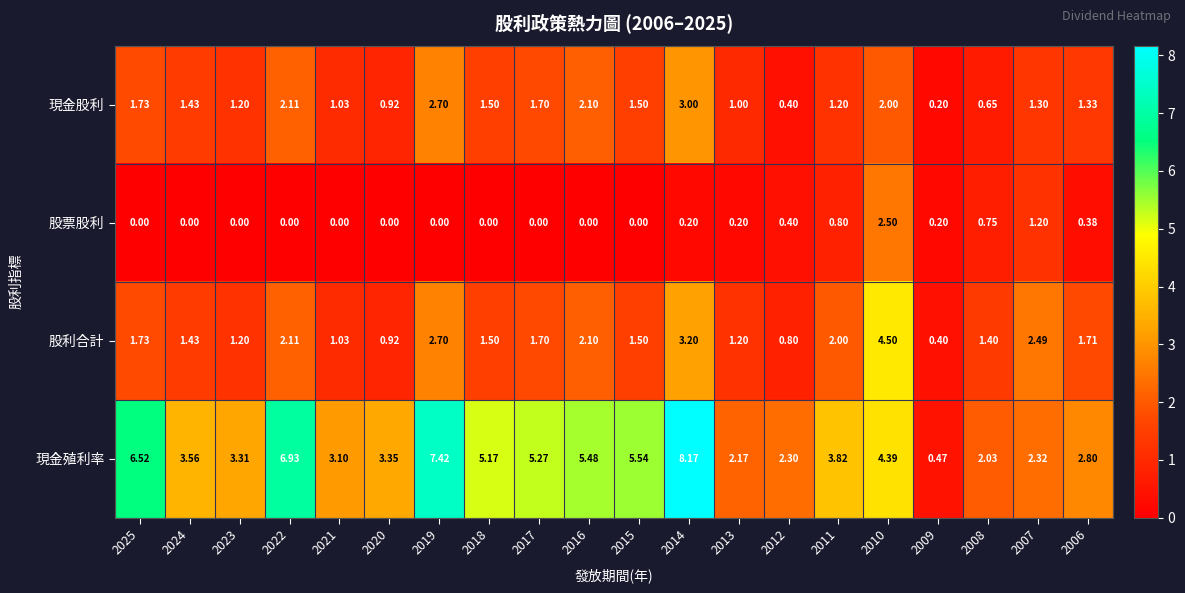

Which series has the largest total across all categories?

現金殖利率